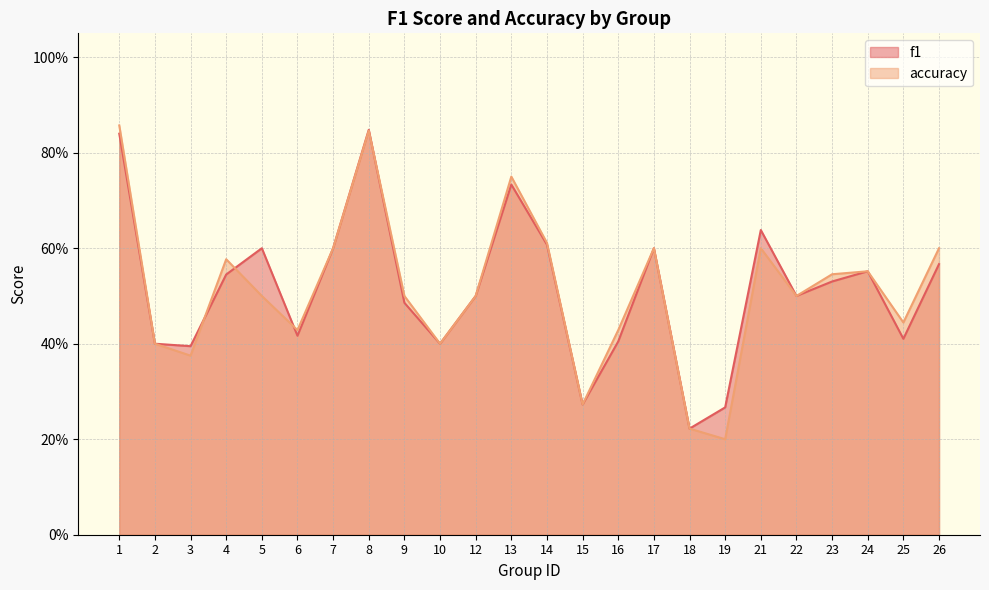

The value of f1 at 7 is 0.6. True or false?

True